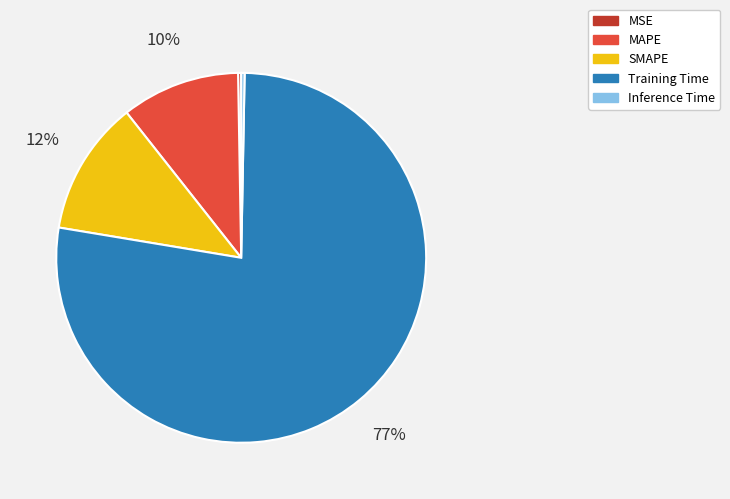

To the nearest percent, what is the average slice percentage?

20%